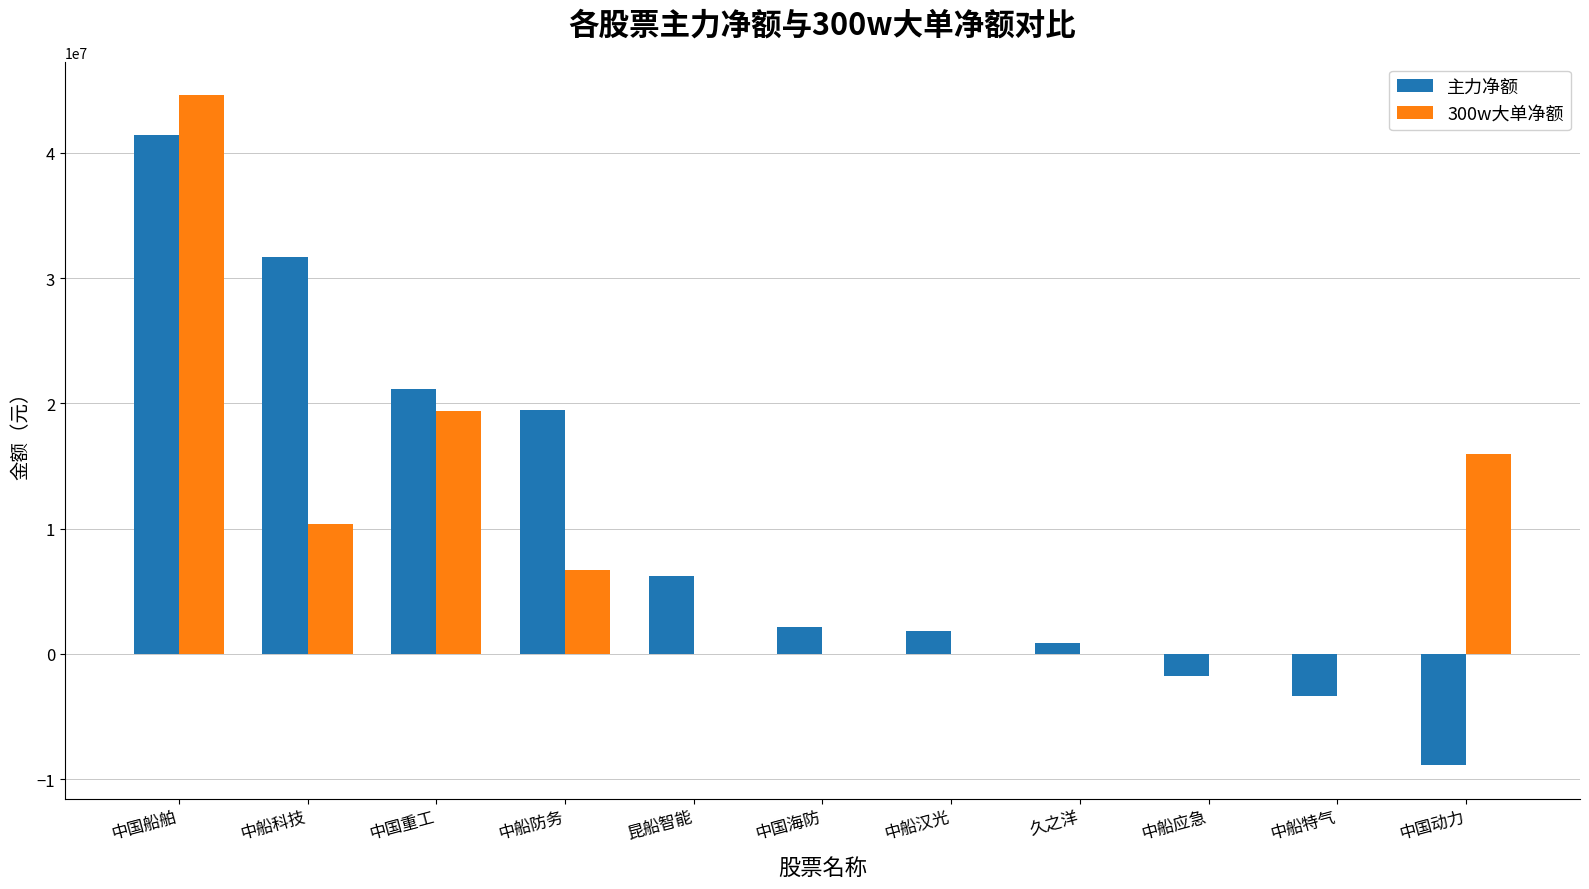

At which label does 主力净额 first exceed 2166935?

中国船舶